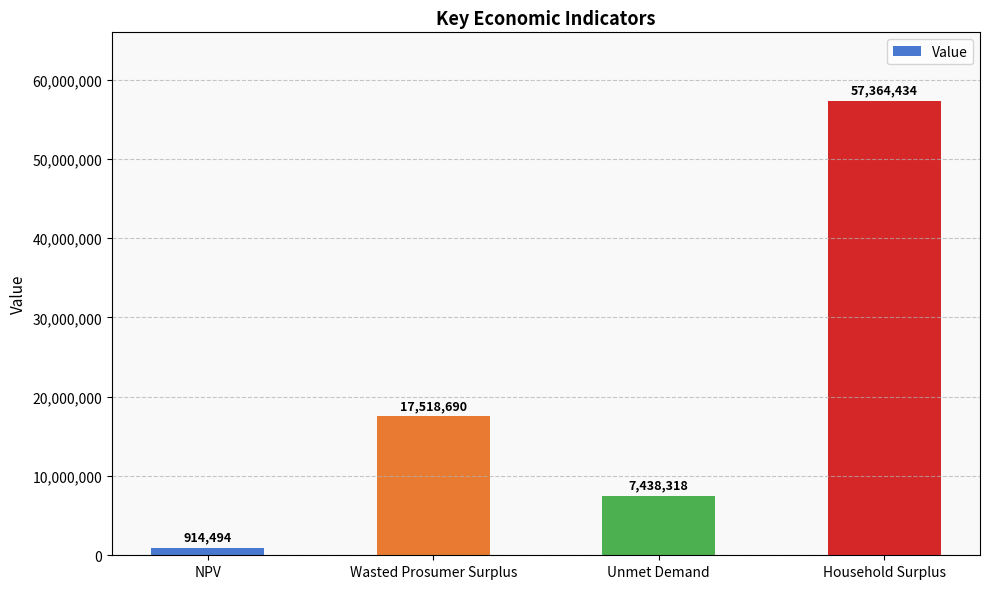

What is the average value?

20808984.0